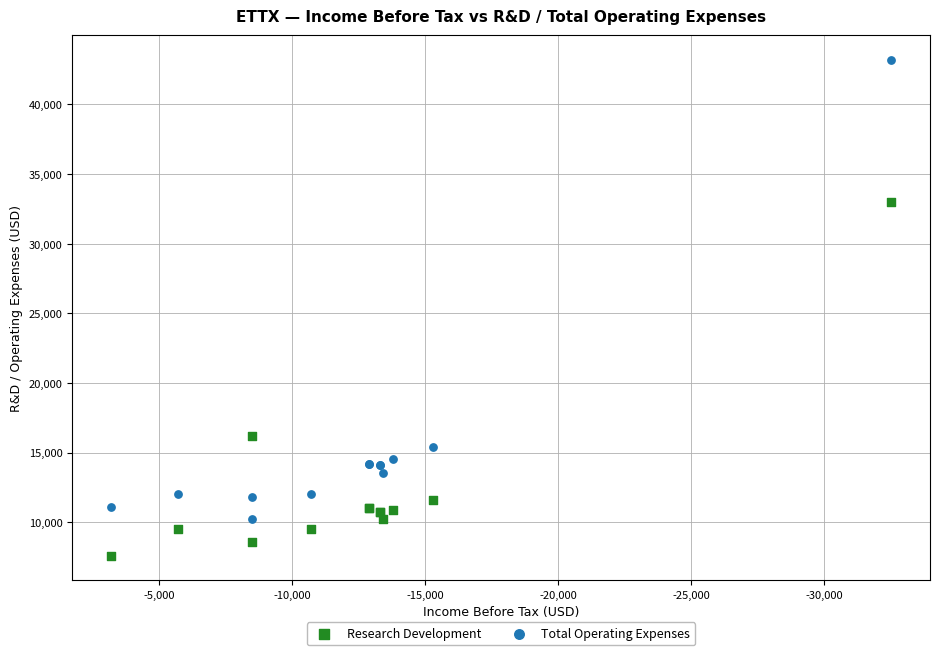

What are all the series names shown in the legend?

Research Development, Total Operating Expenses